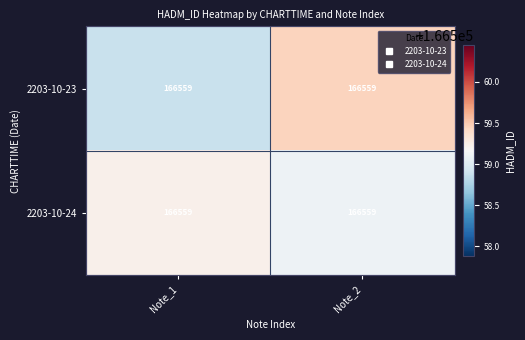

List the series in order of their peak value, highest first.

2203-10-23, 2203-10-24